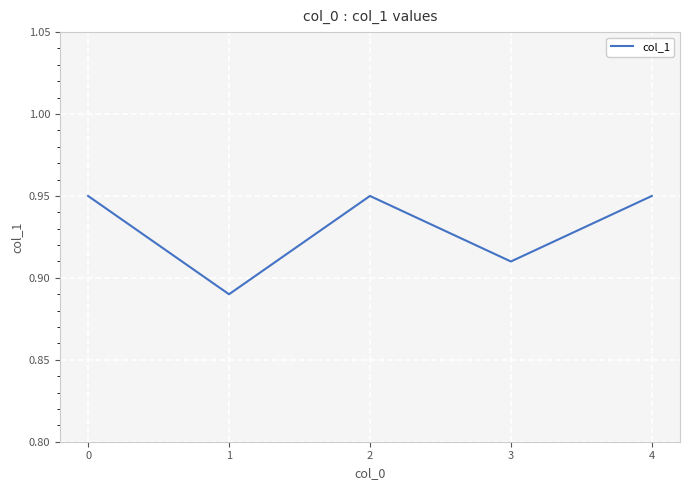

True or false: the data shows 0.5 at 0.

False